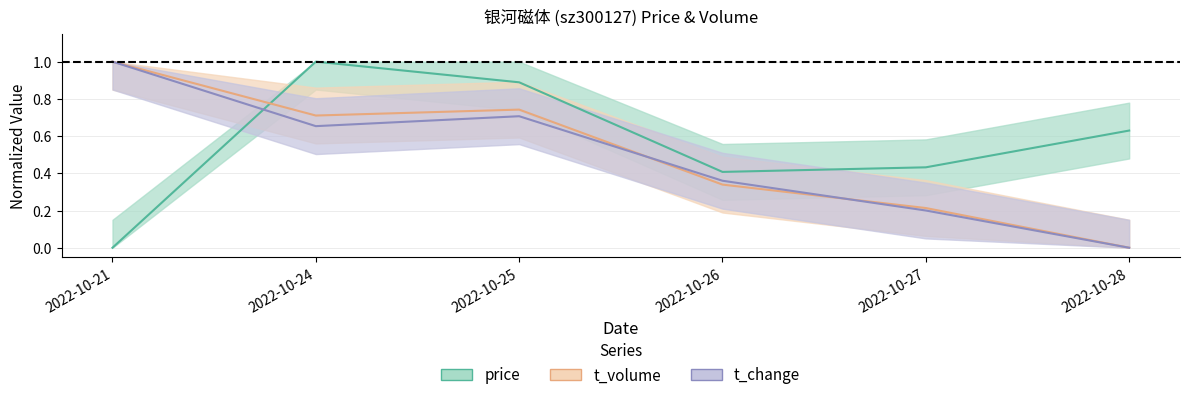

The price series shows 0.4 at 2022-10-27. True or false?

True